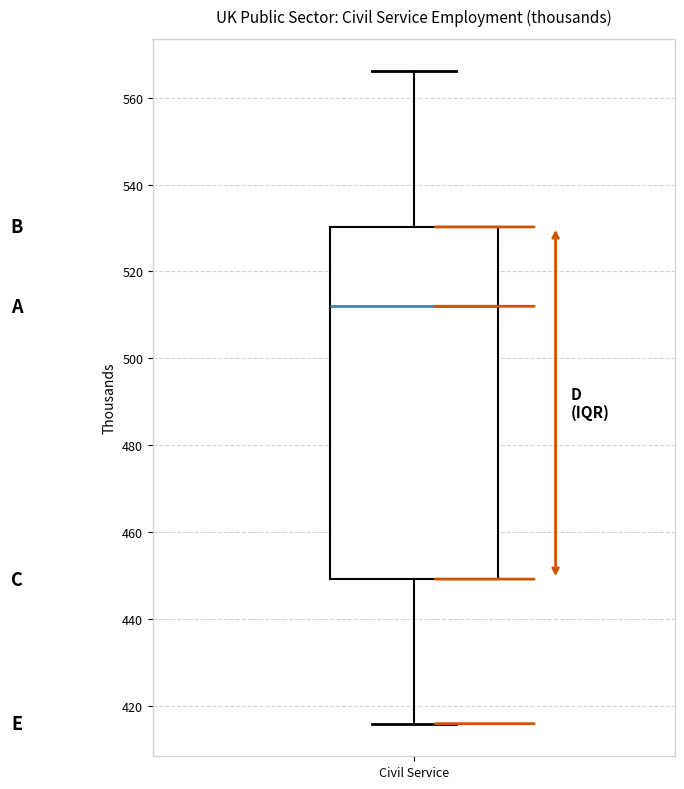

Transcribe this box plot: give where the median line is, the range the box spans, and where the two whiskers end, as read against the y-axis. The values are not printed on the chart, so give them approximately, as read against the axis.

median 512, box 450 to 530, whiskers 416 to 566